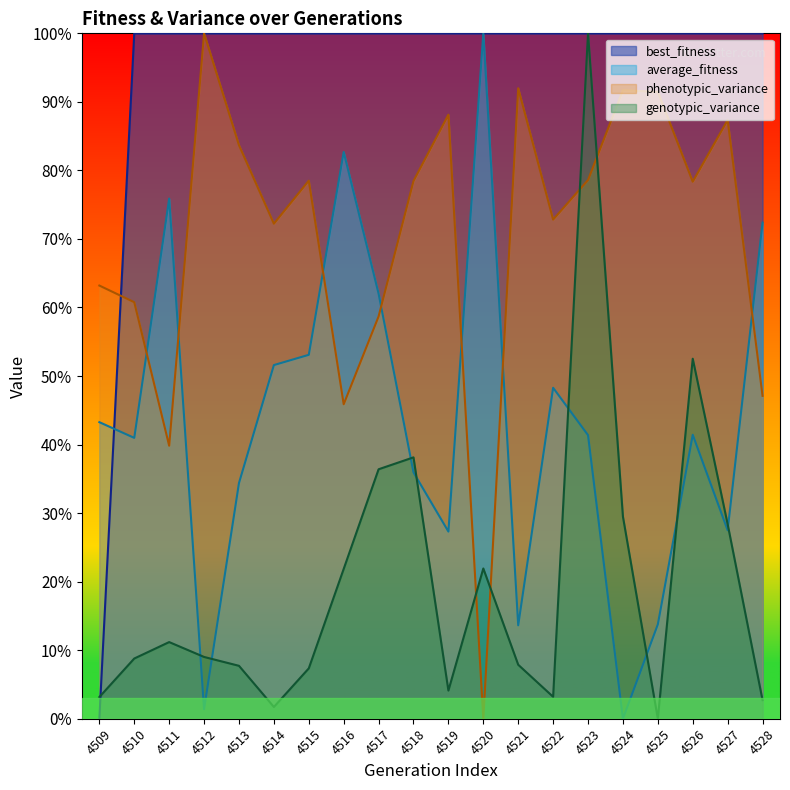

What is the difference between the maximum and second lowest values in the phenotypic_variance series?

60.2